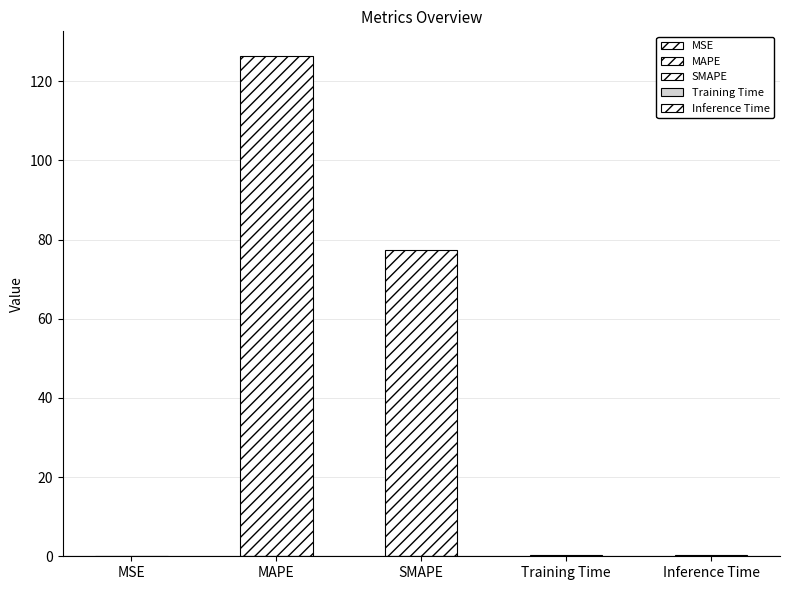

What is the value of the 5th bar from the left?

0.3